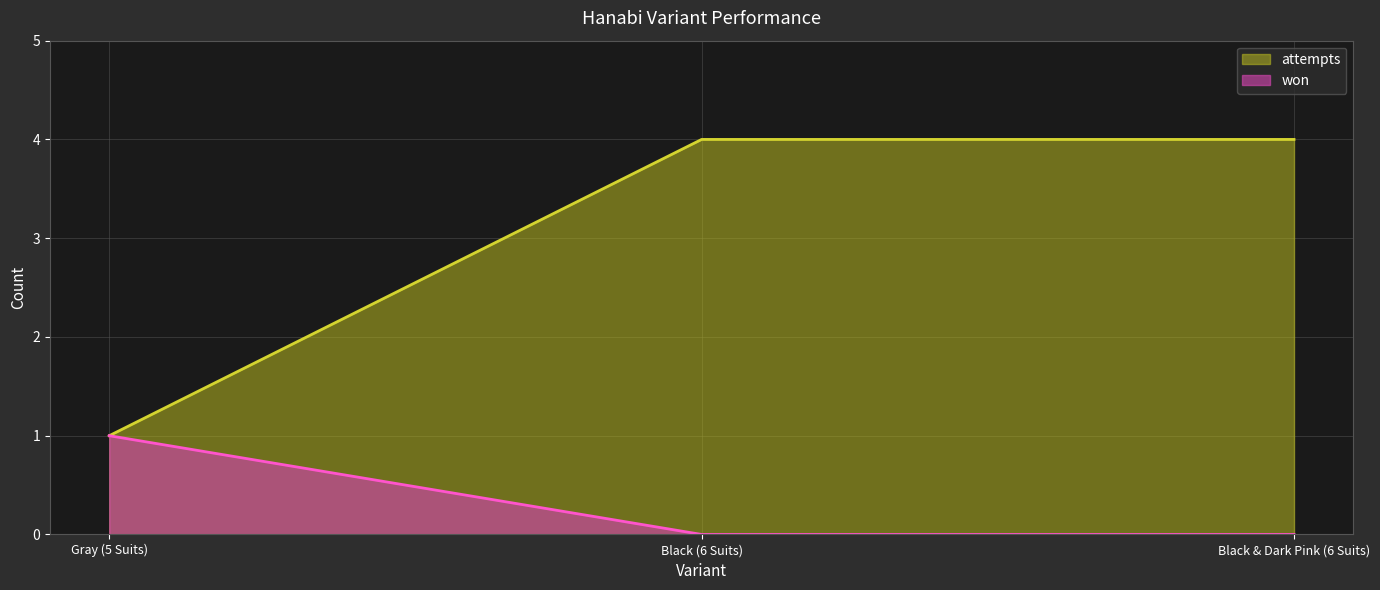

Which series changed the most between Gray (5 Suits) and Black (6 Suits)?

attempts